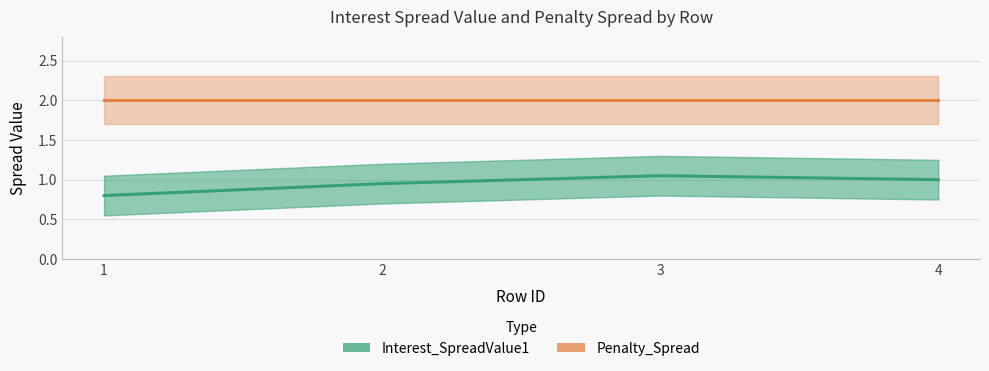

Is the value of Interest_SpreadValue1 at 2 greater than the value of Penalty_Spread at 1?

No